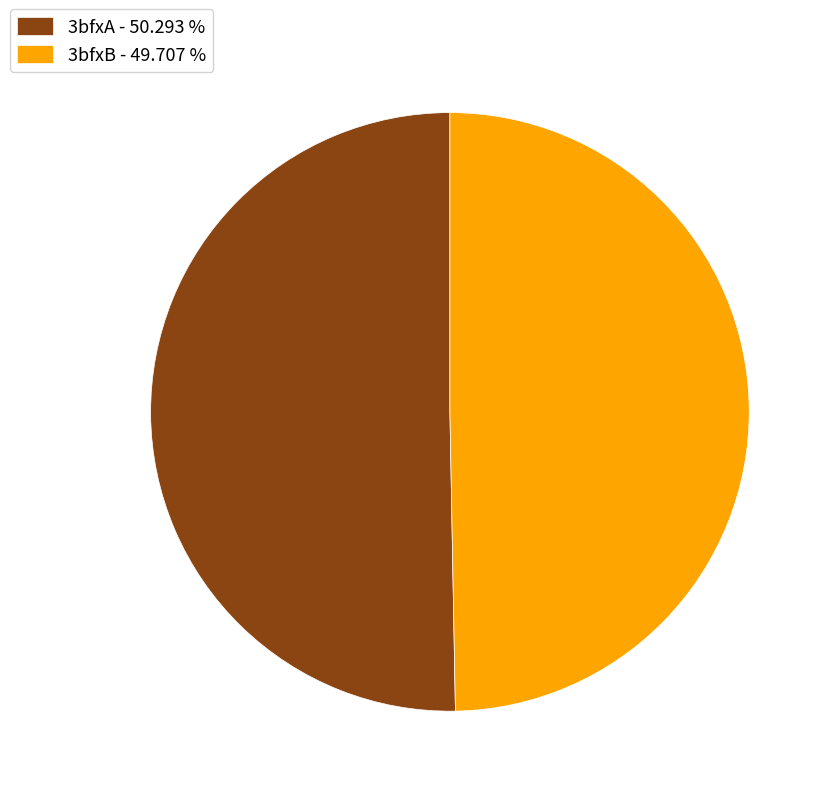

Between 3bfxB and 3bfxA, which is larger?

3bfxA